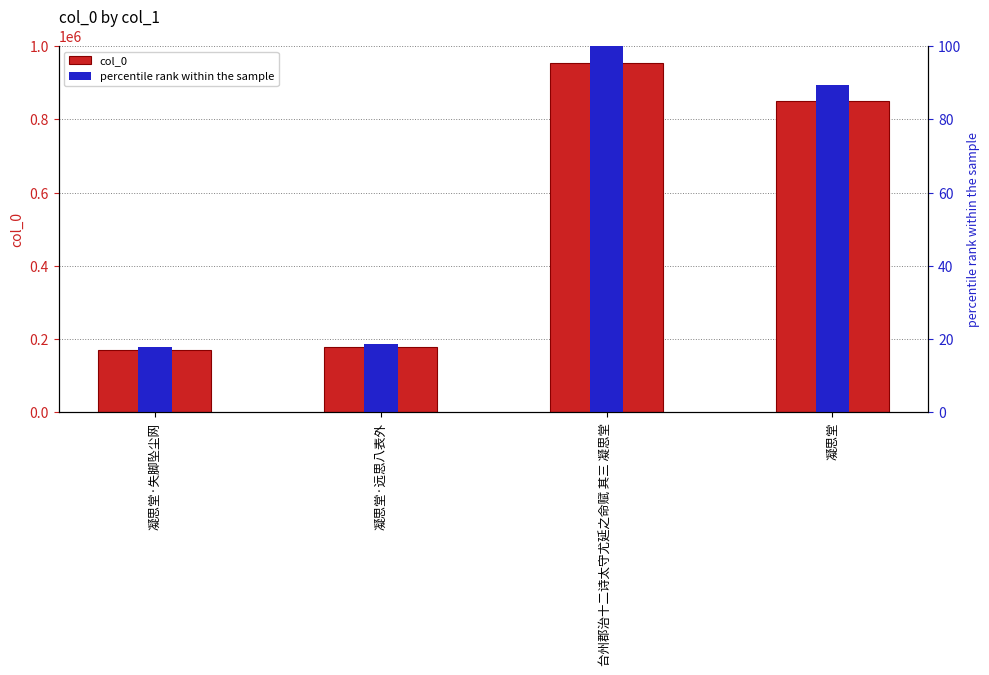

Which series has the largest range (max minus min)?

col_0